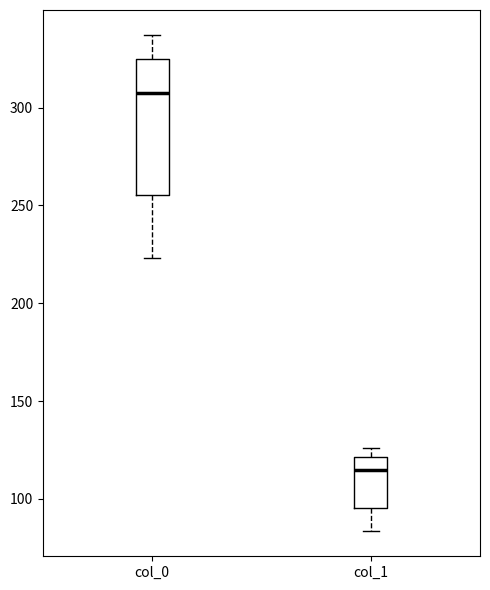

Reading left to right, read every box against the y-axis: the position of its median line, the range the box covers, and the ends of its whiskers. The values are not printed on the chart, so give them approximately, as read against the axis.

col_0: median 305, box 255 to 325, whiskers 225 to 335
col_1: median 115, box 95 to 120, whiskers 85 to 125